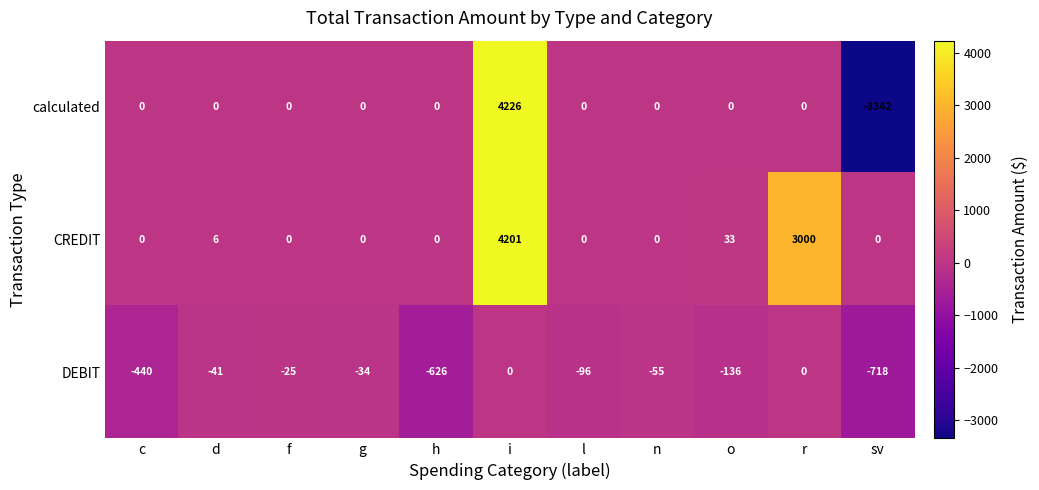

At which category is the sum across all series the highest?

i